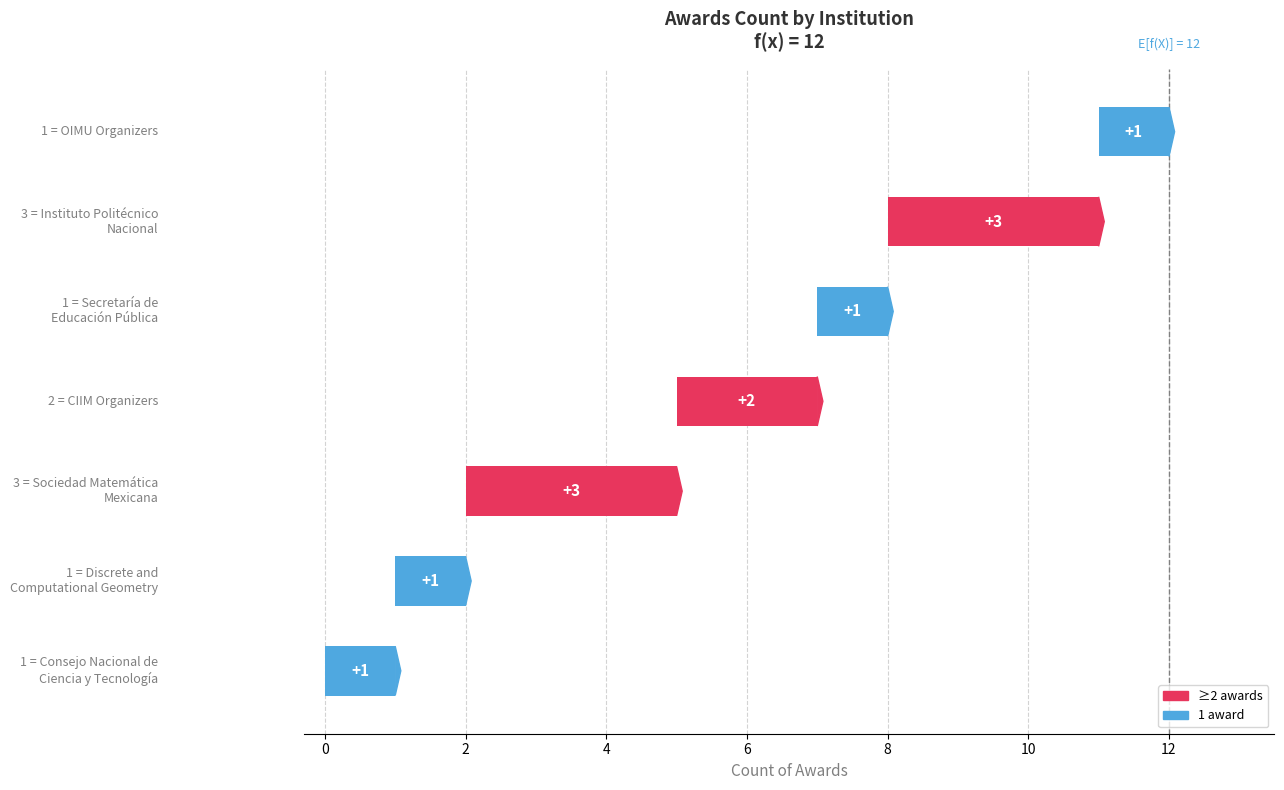

What is the label of the 3rd bar from the right?

Secretaría de
Educación Pública